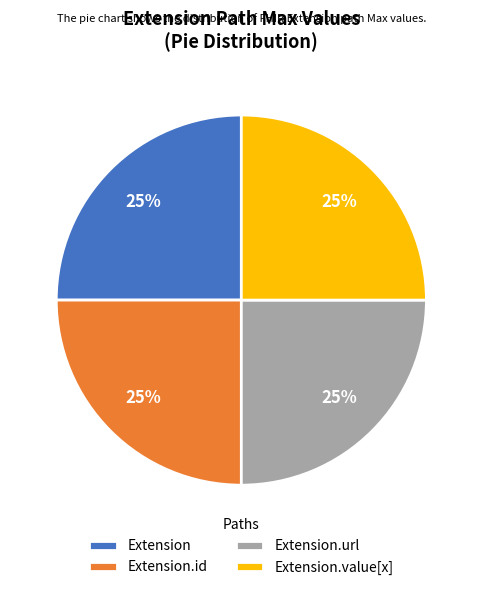

Is there any slice that represents more than half of the pie?

No